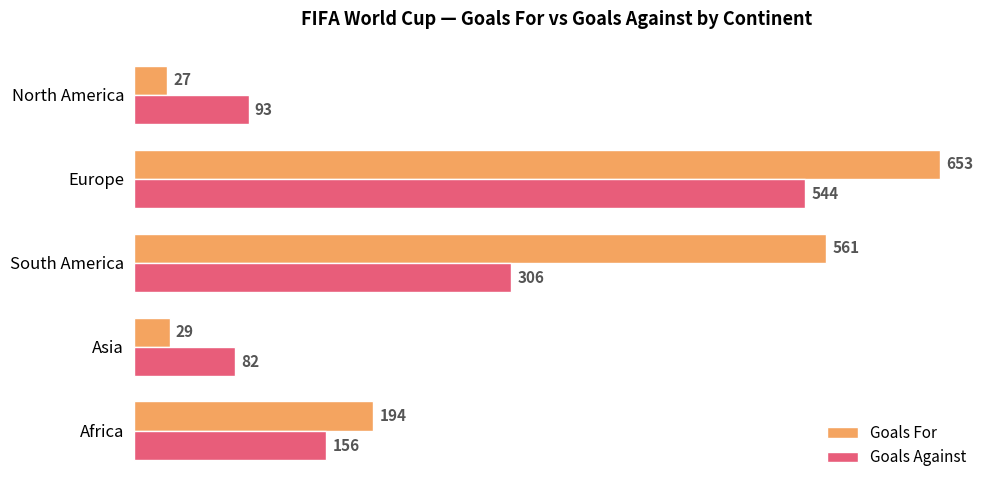

At which category is the sum across all series the highest?

Europe